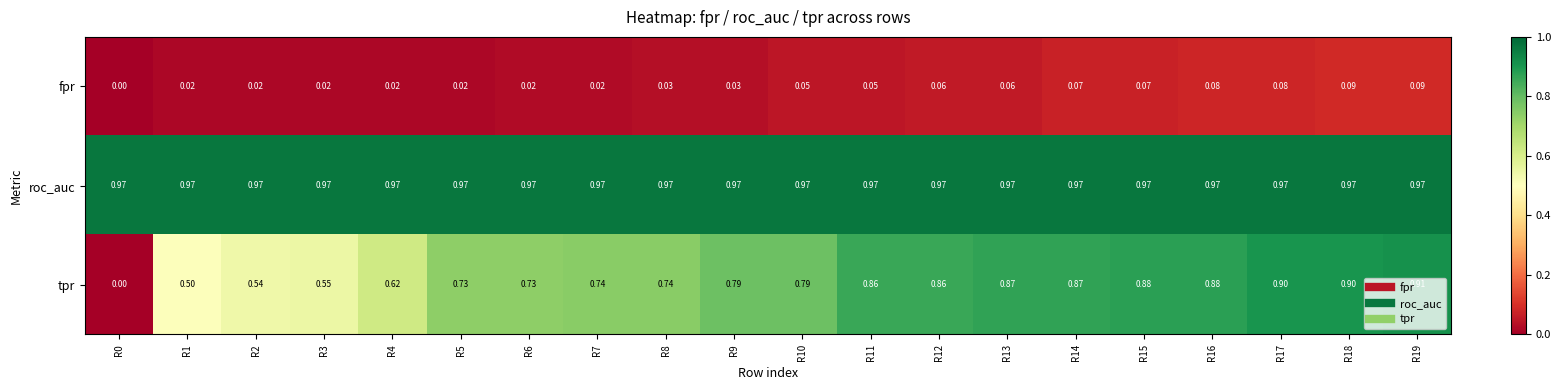

How many categories are shown in the chart?

20